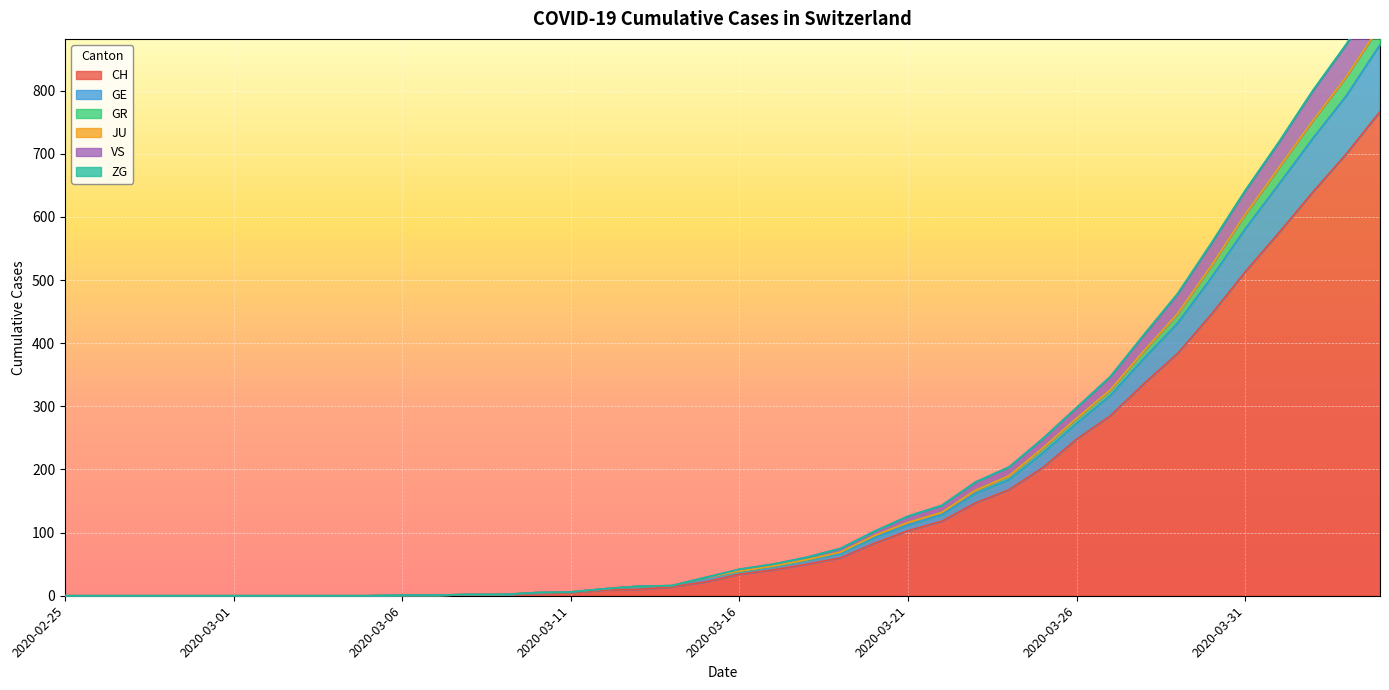

The GR series shows 0 at 2020-02-27. True or false?

True